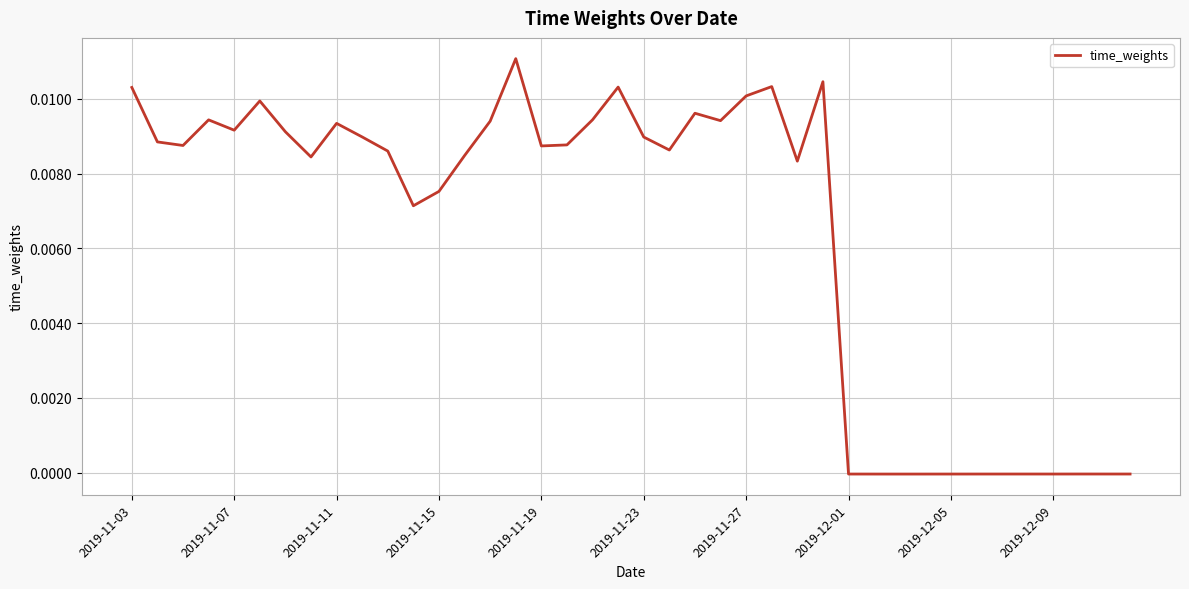

Does the chart display data point markers on the line(s)?

No